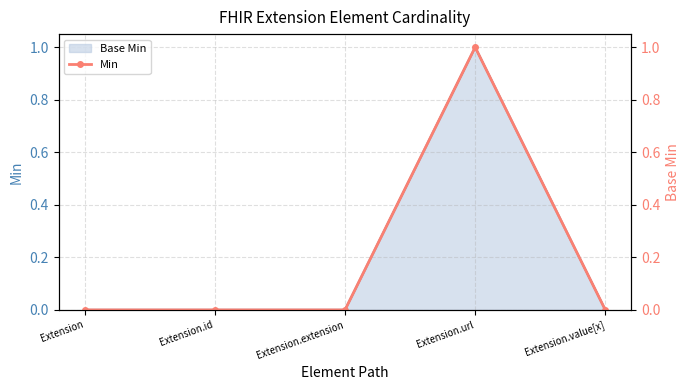

How many values are between 0 and 1?

5